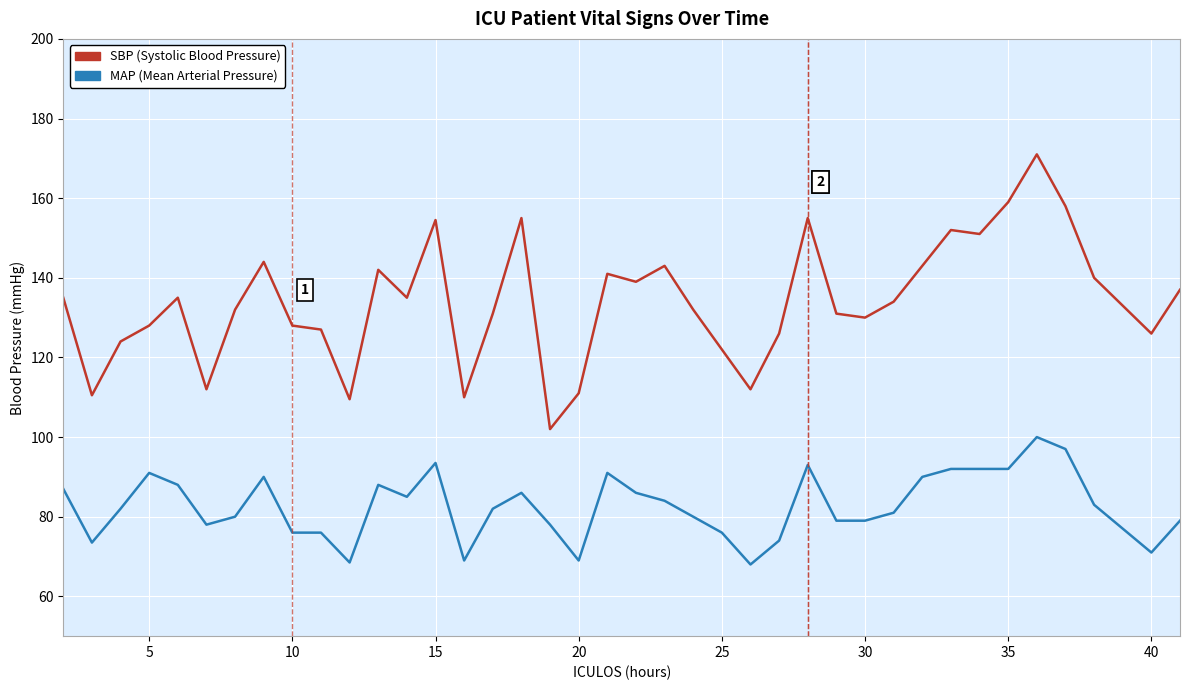

At how many categories does at least one series exceed 148?

8